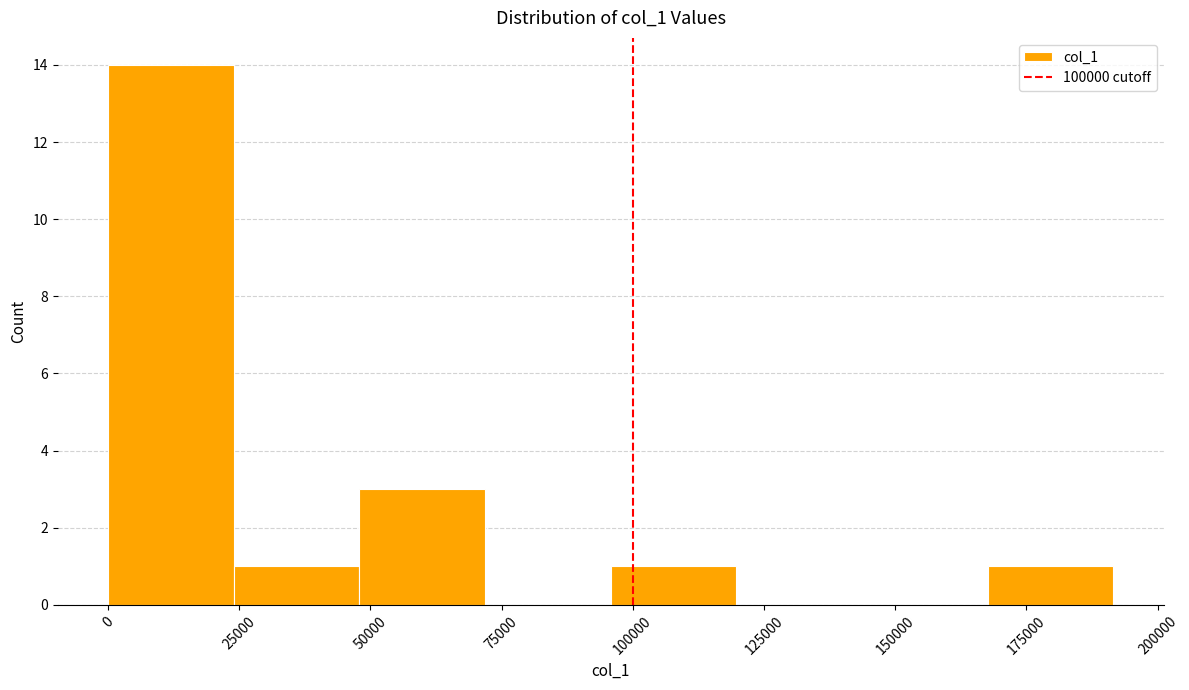

How tall is the bar that spans 0 to 25000 on the x-axis? Neither the bar edges nor the heights are printed on the chart, so give them approximately, as read against the axes.

14